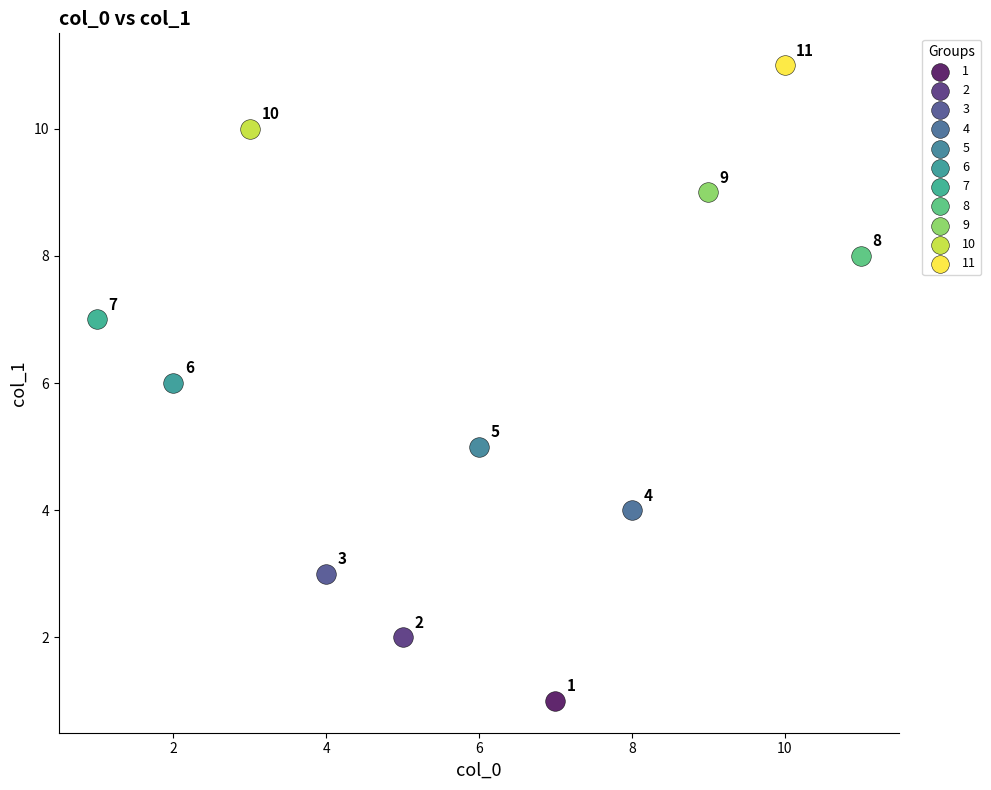

What are all the series names shown in the legend?

1, 2, 3, 4, 5, 6, 7, 8, 9, 10, 11